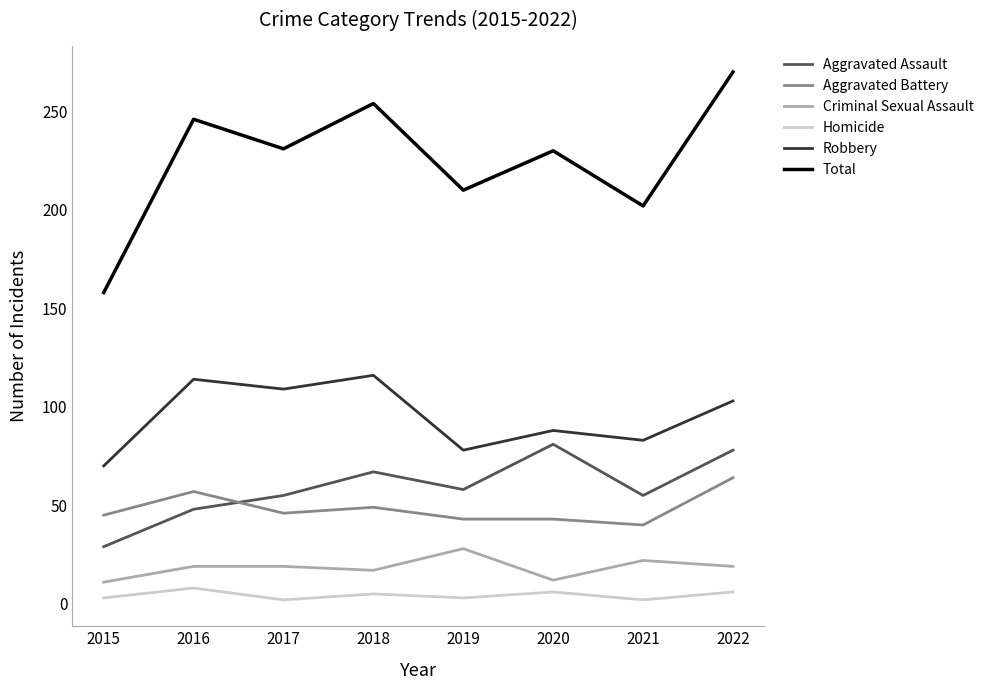

What is the difference between the Total values at 2022 and 2015?

112